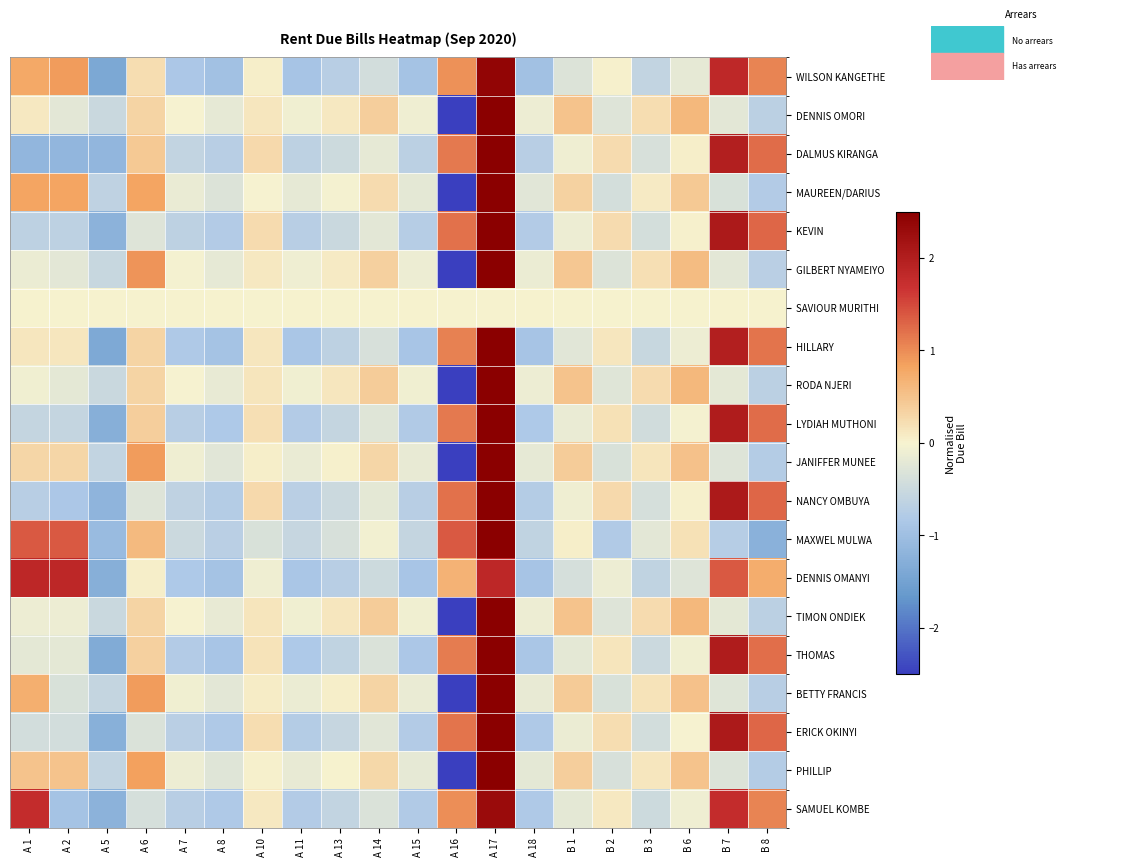

Reading left to right, what are all the values shown in this chart?

WILSON KANGETHE: A 1=0.8	A 2=0.9	A 5=-1.4	A 6=0.2	A 7=-0.9	A 8=-1.0	A 10=0.0	A 11=-0.9	A 13=-0.7	A 14=-0.4	A 15=-0.9	A 16=1.0	A 17=2.4	A 18=-1.0	B 1=-0.3	B 2=0.0	B 3=-0.6	B 6=-0.2	B 7=1.8	B 8=1.1
DENNIS OMORI: A 1=0.1	A 2=-0.2	A 5=-0.5	A 6=0.3	A 7=-0.0	A 8=-0.2	A 10=0.1	A 11=-0.1	A 13=0.1	A 14=0.4	A 15=-0.1	A 16=-3.0	A 17=3.0	A 18=-0.1	B 1=0.5	B 2=-0.3	B 3=0.2	B 6=0.6	B 7=-0.2	B 8=-0.7
DALMUS KIRANGA: A 1=-1.1	A 2=-1.1	A 5=-1.1	A 6=0.4	A 7=-0.6	A 8=-0.7	A 10=0.3	A 11=-0.7	A 13=-0.5	A 14=-0.2	A 15=-0.7	A 16=1.2	A 17=2.5	A 18=-0.7	B 1=-0.1	B 2=0.2	B 3=-0.4	B 6=0.0	B 7=2.0	B 8=1.2
MAUREEN/DARIUS: A 1=0.8	A 2=0.8	A 5=-0.6	A 6=0.8	A 7=-0.1	A 8=-0.3	A 10=-0.0	A 11=-0.2	A 13=-0.0	A 14=0.2	A 15=-0.2	A 16=-3.0	A 17=2.7	A 18=-0.2	B 1=0.3	B 2=-0.4	B 3=0.1	B 6=0.4	B 7=-0.3	B 8=-0.8
KEVIN: A 1=-0.7	A 2=-0.7	A 5=-1.2	A 6=-0.3	A 7=-0.7	A 8=-0.8	A 10=0.2	A 11=-0.7	A 13=-0.5	A 14=-0.2	A 15=-0.7	A 16=1.2	A 17=2.6	A 18=-0.8	B 1=-0.1	B 2=0.2	B 3=-0.4	B 6=0.0	B 7=2.1	B 8=1.3
GILBERT NYAMEIYO: A 1=-0.1	A 2=-0.2	A 5=-0.5	A 6=0.9	A 7=-0.0	A 8=-0.2	A 10=0.1	A 11=-0.1	A 13=0.1	A 14=0.4	A 15=-0.1	A 16=-3.0	A 17=2.9	A 18=-0.1	B 1=0.5	B 2=-0.3	B 3=0.2	B 6=0.6	B 7=-0.2	B 8=-0.7
SAVIOUR MURITHI: A 1=0.0	A 2=0.0	A 5=0.0	A 6=0.0	A 7=0.0	A 8=0.0	A 10=0.0	A 11=0.0	A 13=0.0	A 14=0.0	A 15=0.0	A 16=0.0	A 17=0.0	A 18=0.0	B 1=0.0	B 2=0.0	B 3=0.0	B 6=0.0	B 7=0.0	B 8=0.0
HILLARY: A 1=0.1	A 2=0.1	A 5=-1.4	A 6=0.3	A 7=-0.8	A 8=-0.9	A 10=0.1	A 11=-0.9	A 13=-0.7	A 14=-0.4	A 15=-0.9	A 16=1.1	A 17=2.6	A 18=-0.9	B 1=-0.2	B 2=0.1	B 3=-0.5	B 6=-0.1	B 7=2.0	B 8=1.2
RODA NJERI: A 1=-0.1	A 2=-0.2	A 5=-0.5	A 6=0.3	A 7=-0.0	A 8=-0.2	A 10=0.1	A 11=-0.1	A 13=0.1	A 14=0.4	A 15=-0.1	A 16=-3.0	A 17=3.0	A 18=-0.1	B 1=0.5	B 2=-0.3	B 3=0.2	B 6=0.6	B 7=-0.2	B 8=-0.7
LYDIAH MUTHONI: A 1=-0.6	A 2=-0.6	A 5=-1.3	A 6=0.4	A 7=-0.7	A 8=-0.8	A 10=0.2	A 11=-0.8	A 13=-0.6	A 14=-0.3	A 15=-0.8	A 16=1.2	A 17=2.6	A 18=-0.8	B 1=-0.2	B 2=0.2	B 3=-0.4	B 6=-0.0	B 7=2.0	B 8=1.2
JANIFFER MUNEE: A 1=0.3	A 2=0.3	A 5=-0.6	A 6=0.9	A 7=-0.1	A 8=-0.2	A 10=0.1	A 11=-0.1	A 13=0.0	A 14=0.3	A 15=-0.2	A 16=-3.0	A 17=2.8	A 18=-0.2	B 1=0.4	B 2=-0.3	B 3=0.1	B 6=0.5	B 7=-0.3	B 8=-0.7
NANCY OMBUYA: A 1=-0.7	A 2=-0.9	A 5=-1.2	A 6=-0.3	A 7=-0.6	A 8=-0.7	A 10=0.3	A 11=-0.7	A 13=-0.5	A 14=-0.2	A 15=-0.7	A 16=1.2	A 17=2.6	A 18=-0.7	B 1=-0.1	B 2=0.3	B 3=-0.4	B 6=0.0	B 7=2.1	B 8=1.3
MAXWEL MULWA: A 1=1.4	A 2=1.4	A 5=-1.1	A 6=0.6	A 7=-0.5	A 8=-0.7	A 10=-0.3	A 11=-0.6	A 13=-0.4	A 14=-0.1	A 15=-0.6	A 16=1.4	A 17=2.8	A 18=-0.6	B 1=0.1	B 2=-0.8	B 3=-0.2	B 6=0.2	B 7=-0.7	B 8=-1.2
DENNIS OMANYI: A 1=1.8	A 2=1.8	A 5=-1.3	A 6=0.1	A 7=-0.8	A 8=-0.9	A 10=-0.1	A 11=-0.9	A 13=-0.7	A 14=-0.5	A 15=-0.9	A 16=0.7	A 17=1.8	A 18=-0.9	B 1=-0.4	B 2=-0.1	B 3=-0.6	B 6=-0.3	B 7=1.4	B 8=0.7
TIMON ONDIEK: A 1=-0.1	A 2=-0.1	A 5=-0.5	A 6=0.3	A 7=-0.0	A 8=-0.2	A 10=0.1	A 11=-0.1	A 13=0.1	A 14=0.4	A 15=-0.1	A 16=-3.0	A 17=3.0	A 18=-0.1	B 1=0.5	B 2=-0.3	B 3=0.2	B 6=0.6	B 7=-0.2	B 8=-0.7
THOMAS: A 1=-0.2	A 2=-0.2	A 5=-1.3	A 6=0.4	A 7=-0.8	A 8=-0.9	A 10=0.2	A 11=-0.8	A 13=-0.6	A 14=-0.3	A 15=-0.8	A 16=1.1	A 17=2.6	A 18=-0.9	B 1=-0.2	B 2=0.2	B 3=-0.5	B 6=-0.1	B 7=2.0	B 8=1.2
BETTY FRANCIS: A 1=0.7	A 2=-0.3	A 5=-0.6	A 6=0.9	A 7=-0.1	A 8=-0.2	A 10=0.1	A 11=-0.1	A 13=0.0	A 14=0.3	A 15=-0.1	A 16=-3.0	A 17=2.8	A 18=-0.2	B 1=0.4	B 2=-0.3	B 3=0.2	B 6=0.5	B 7=-0.3	B 8=-0.7
ERICK OKINYI: A 1=-0.4	A 2=-0.4	A 5=-1.3	A 6=-0.3	A 7=-0.7	A 8=-0.8	A 10=0.2	A 11=-0.8	A 13=-0.6	A 14=-0.2	A 15=-0.8	A 16=1.2	A 17=2.7	A 18=-0.8	B 1=-0.1	B 2=0.2	B 3=-0.4	B 6=-0.0	B 7=2.1	B 8=1.3
PHILLIP: A 1=0.5	A 2=0.5	A 5=-0.6	A 6=0.9	A 7=-0.1	A 8=-0.3	A 10=0.0	A 11=-0.2	A 13=0.0	A 14=0.3	A 15=-0.2	A 16=-3.0	A 17=2.8	A 18=-0.2	B 1=0.4	B 2=-0.4	B 3=0.1	B 6=0.5	B 7=-0.3	B 8=-0.8
SAMUEL KOMBE: A 1=1.8	A 2=-0.9	A 5=-1.2	A 6=-0.4	A 7=-0.7	A 8=-0.8	A 10=0.1	A 11=-0.8	A 13=-0.6	A 14=-0.3	A 15=-0.8	A 16=1.0	A 17=2.3	A 18=-0.8	B 1=-0.2	B 2=0.1	B 3=-0.5	B 6=-0.1	B 7=1.8	B 8=1.1